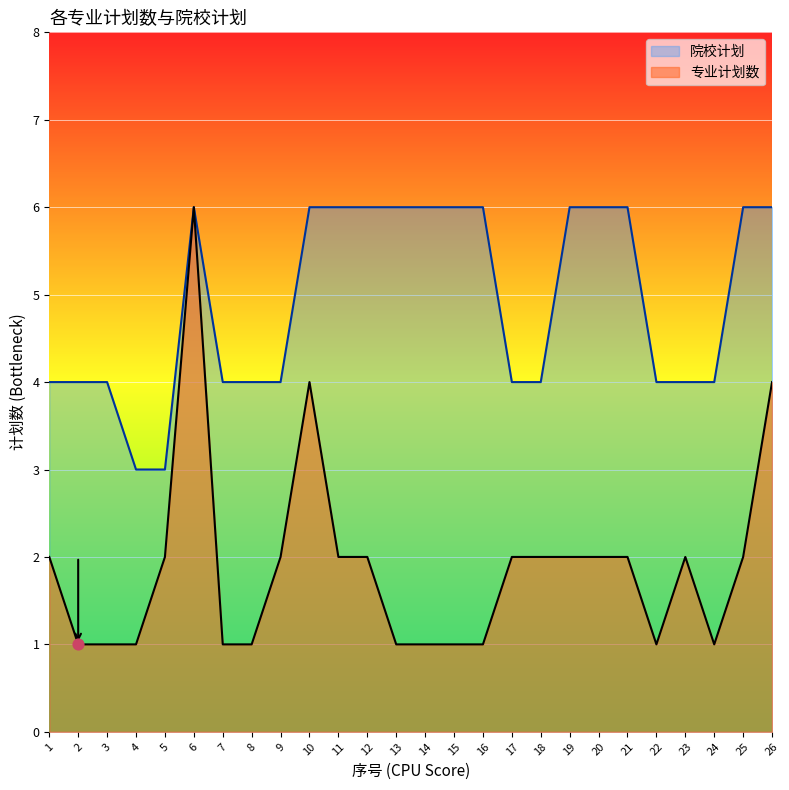

At how many categories does at least one series exceed 3?

24